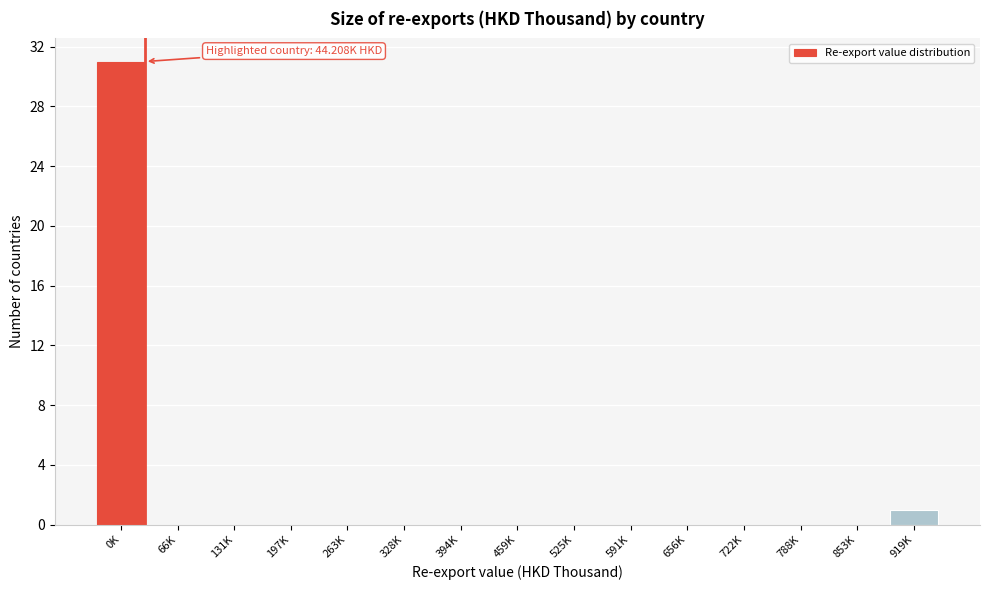

Reading right to left, transcribe all the data shown in this chart.

919K=1	853K=0	788K=0	722K=0	656K=0	591K=0	525K=0	459K=0	394K=0	328K=0	263K=0	197K=0	131K=0	66K=0	0K=31